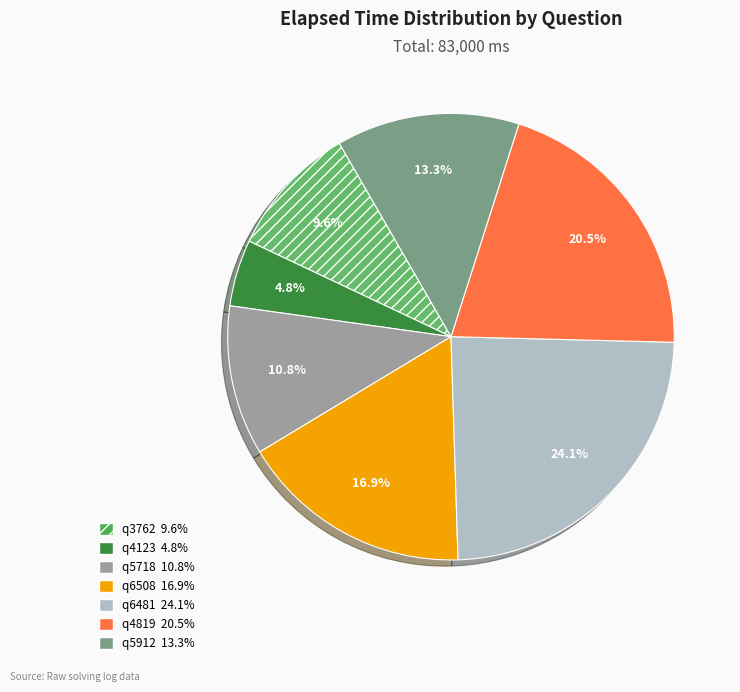

What is the total percentage of q6481 and q5718?

34.9%